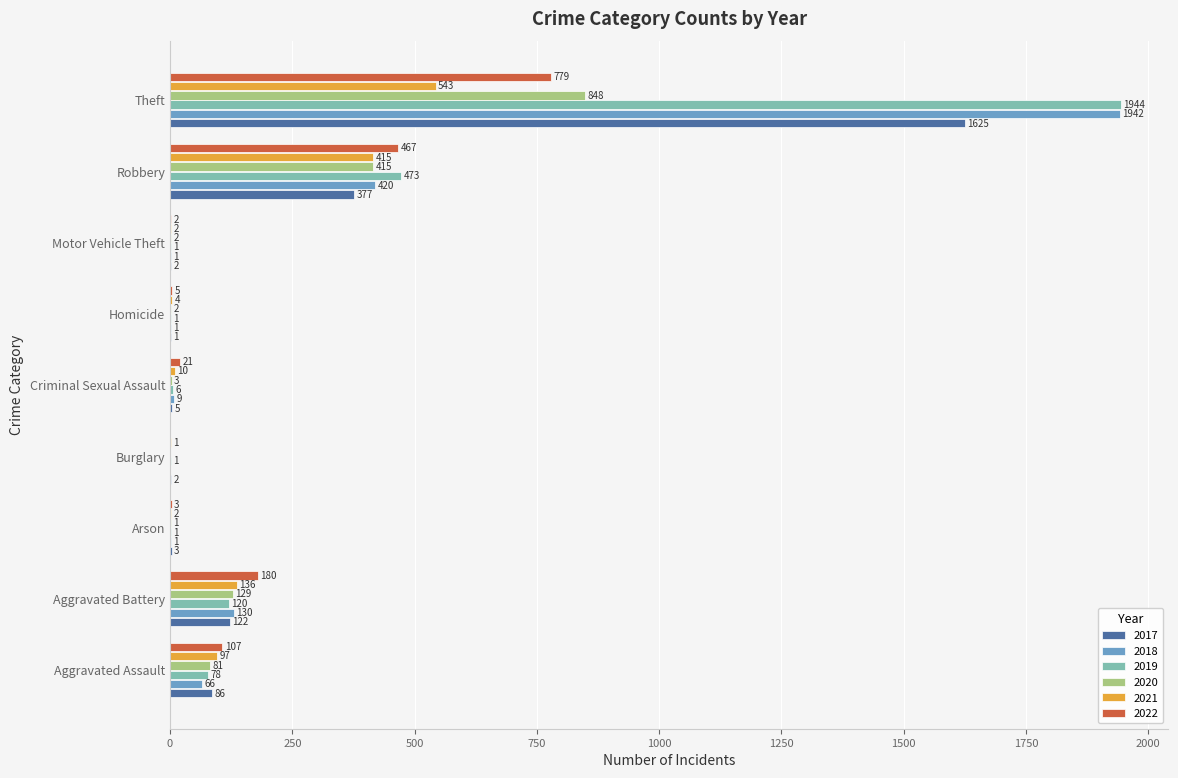

Which series changed the most between Aggravated Assault and Homicide?

2022